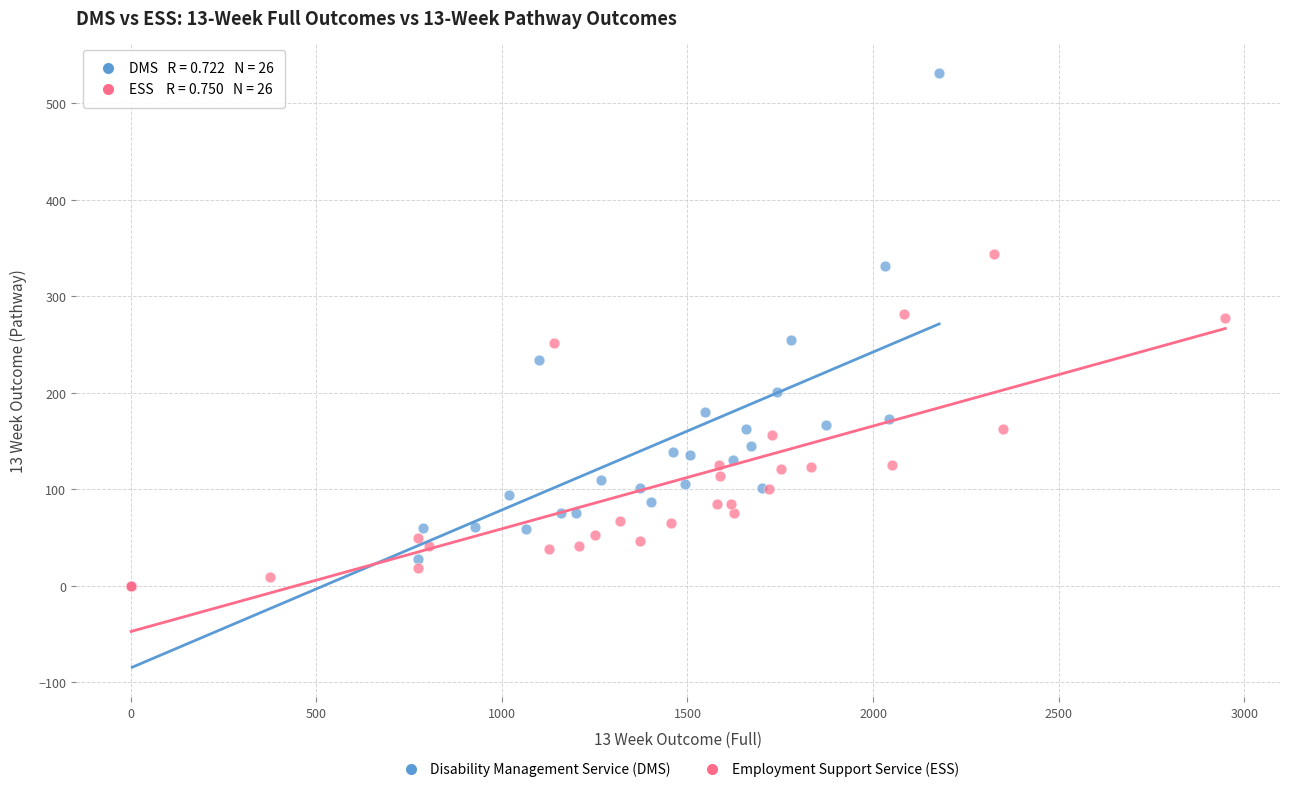

Which series has the largest Y range (max minus min)?

Disability Management Service (DMS)